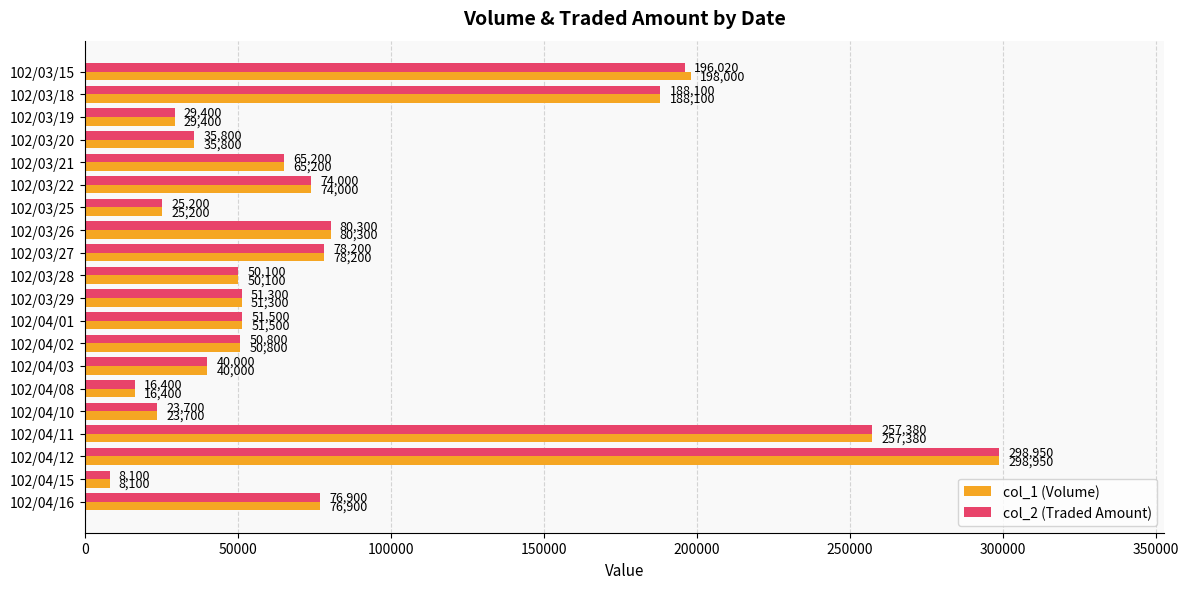

What is the lowest value of the col_1 (Volume) series?

8100